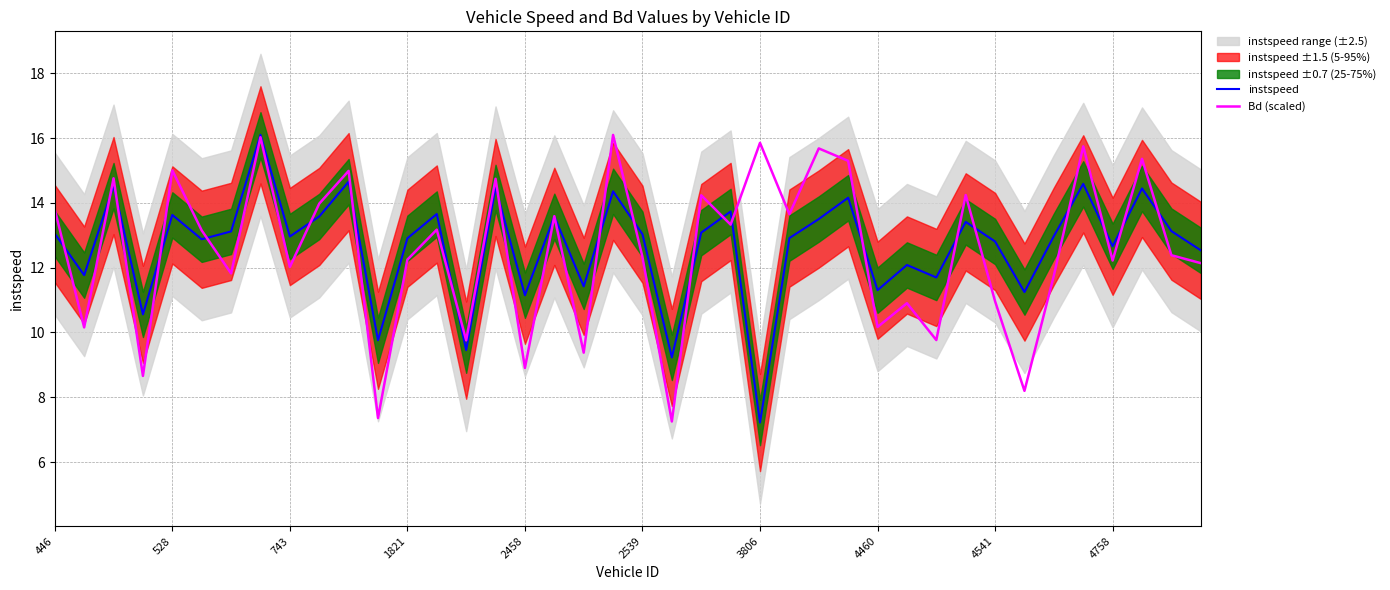

Is it true that Bd (scaled) equals 6.1 at 19?

False